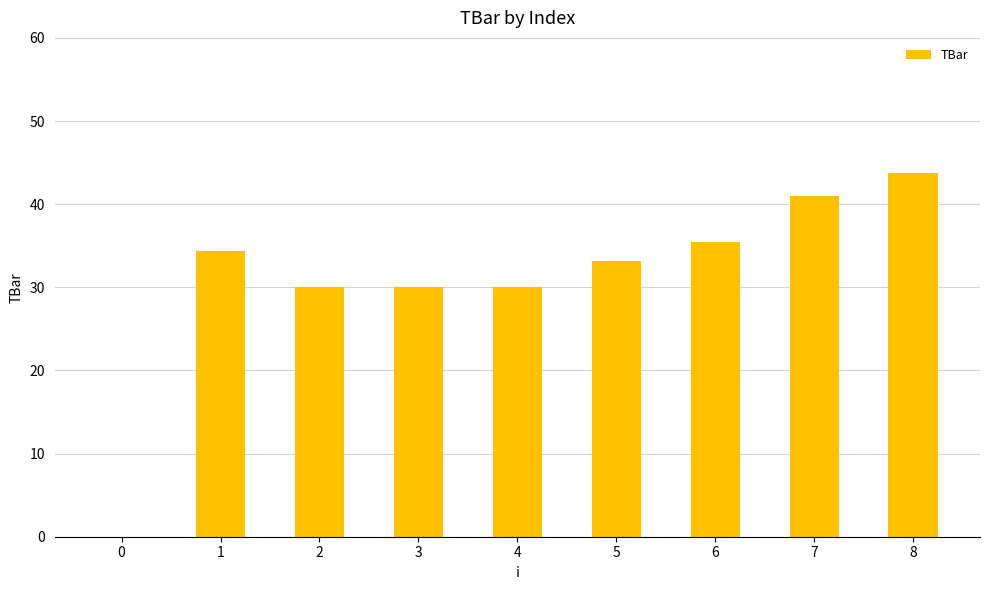

What is the sum of all values?

277.6